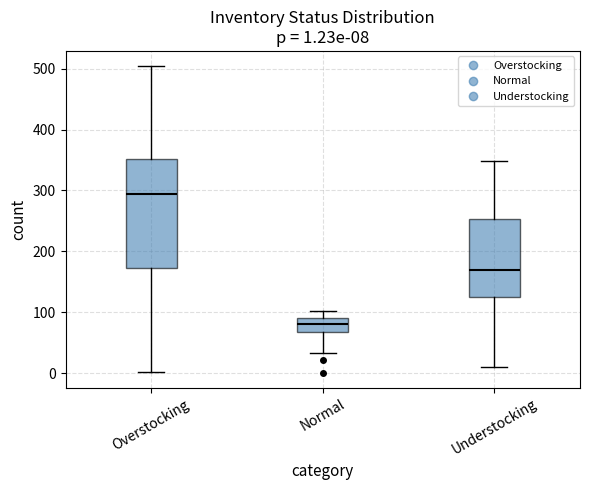

Which box is the tallest, from its lower edge to its upper edge?

Overstocking